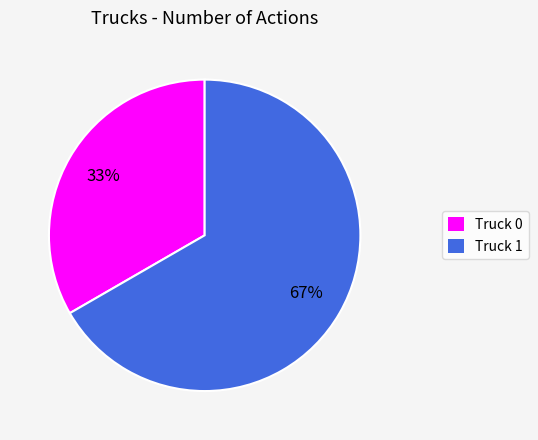

Is it true that Truck 1 is 67% of the pie?

True